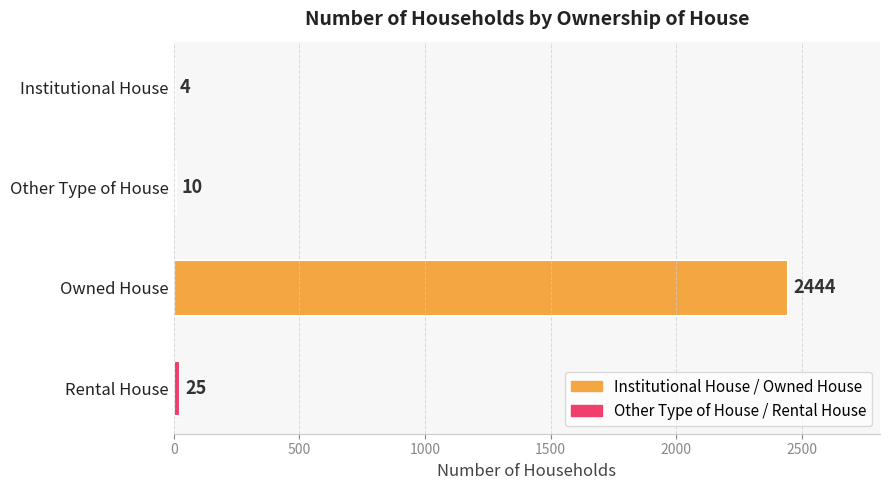

What is the greatest value displayed?

2444